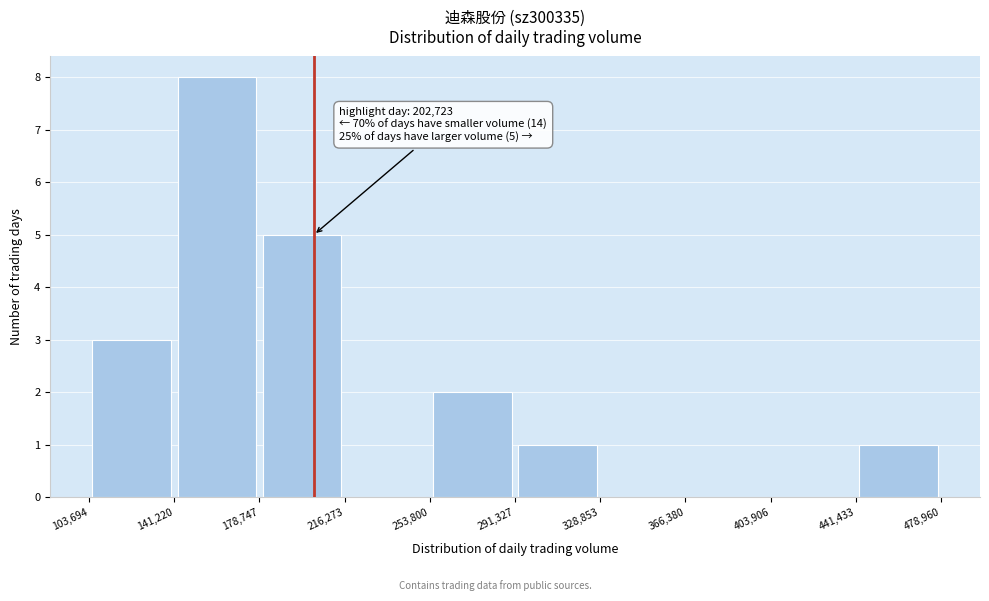

Over which range of the x-axis is the bar tallest?

141,220 to 178,747